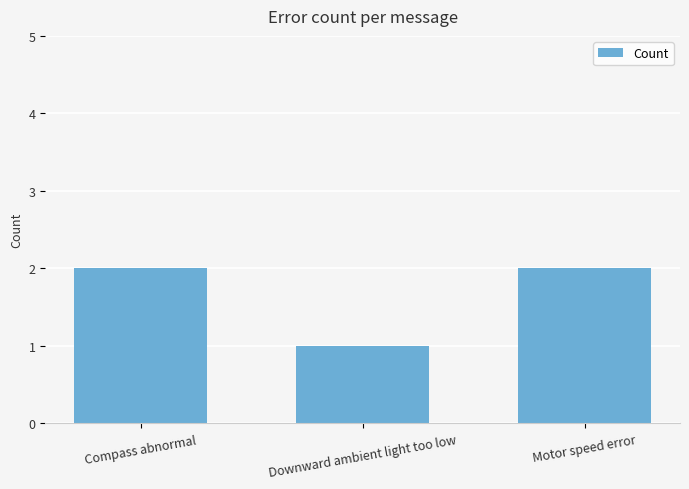

Read the value at Downward ambient light too low.

1